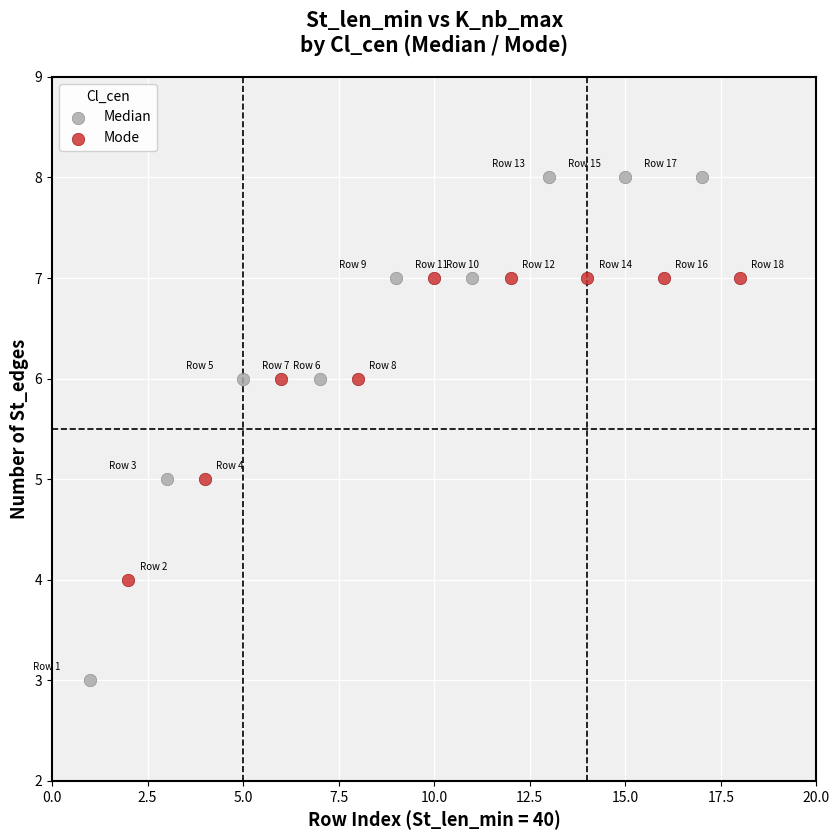

Which series contains the lowest Y value?

Median